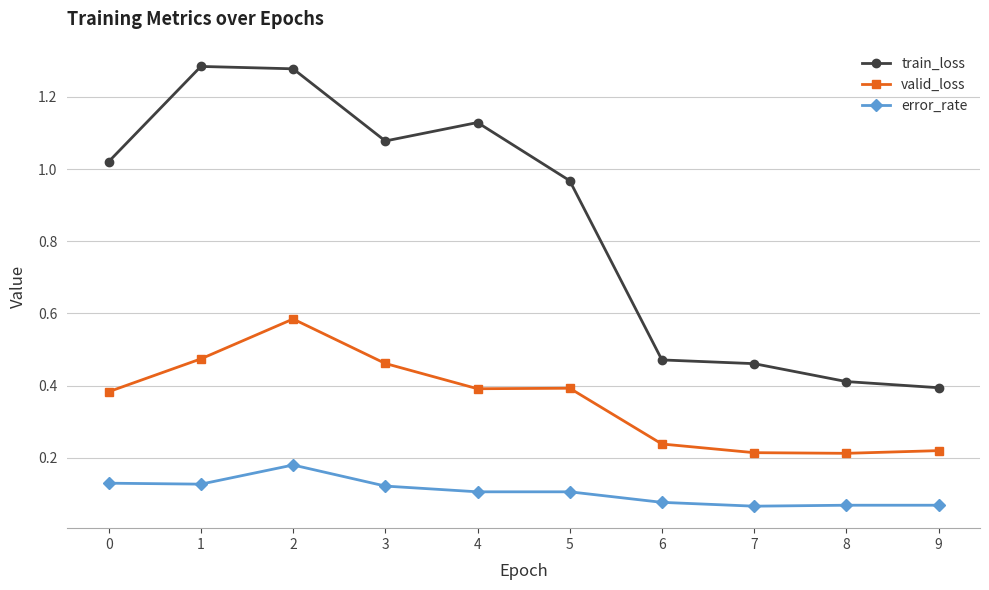

What is the average value of the train_loss series?

0.8